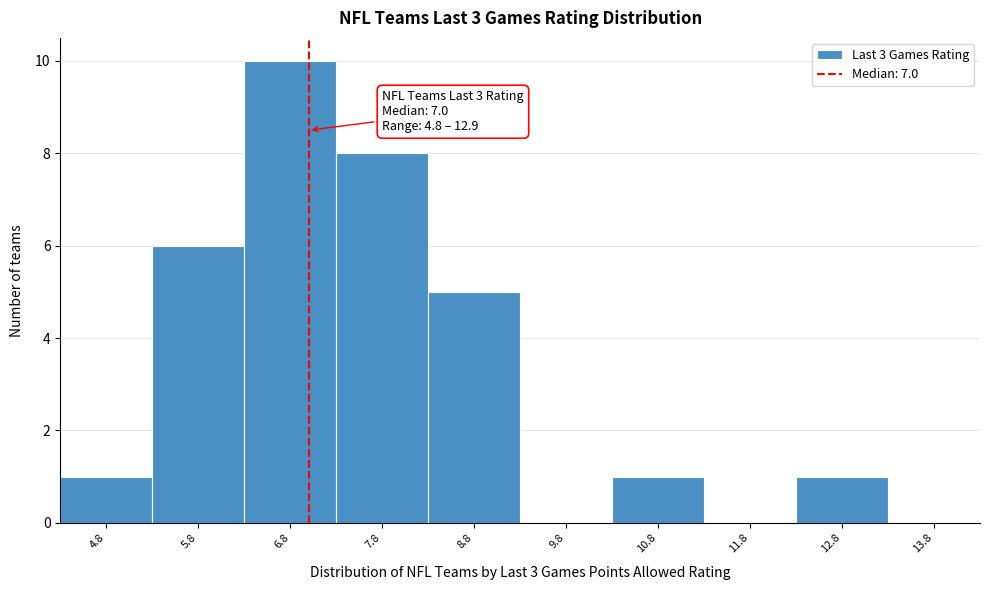

Over which range of the x-axis is the bar tallest?

6.3 to 7.3